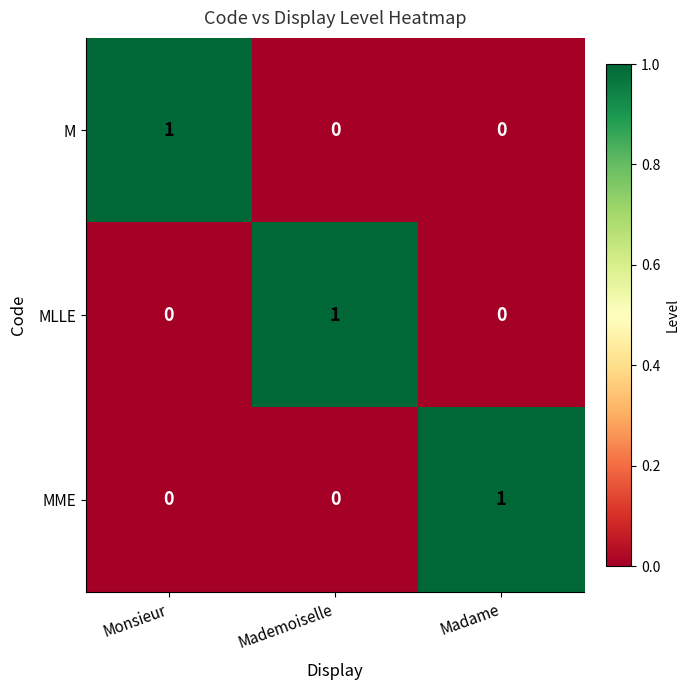

At how many categories does at least one series exceed 0?

3